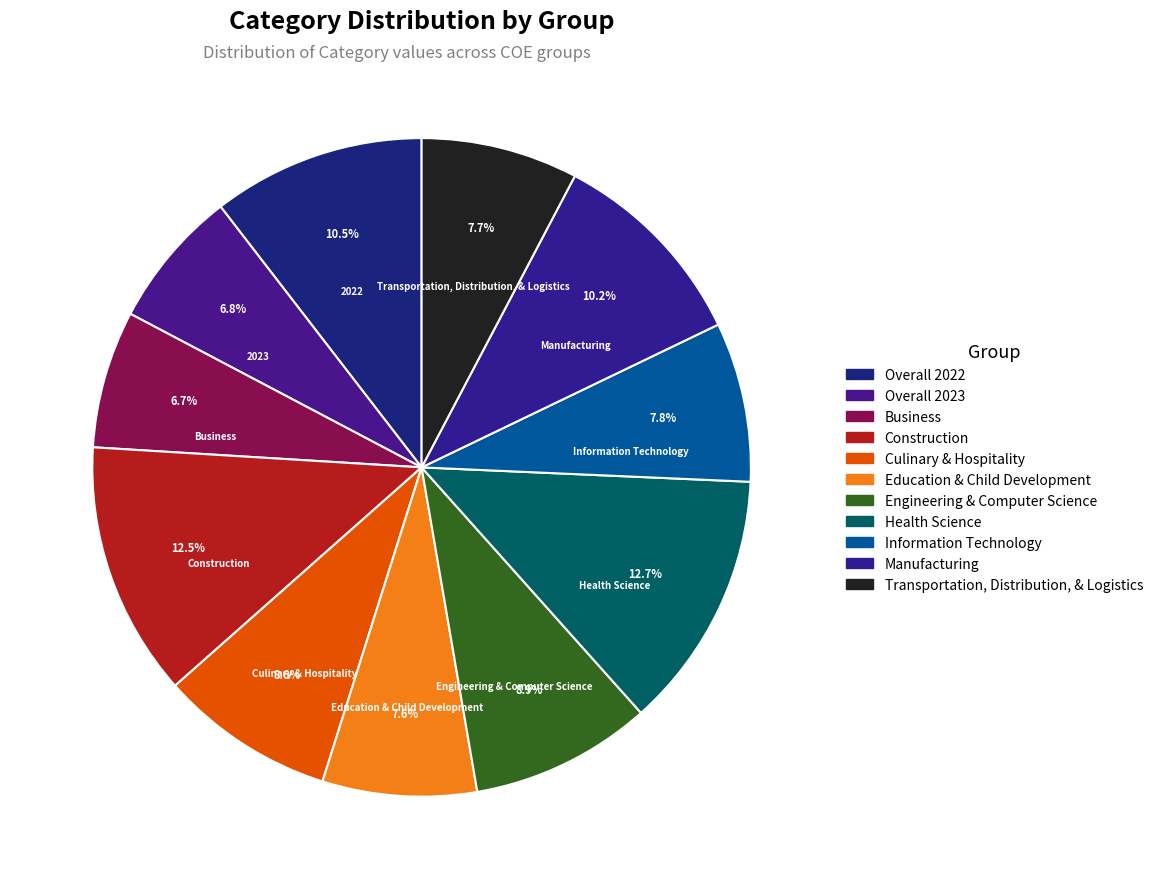

How many segments does this pie chart have?

11